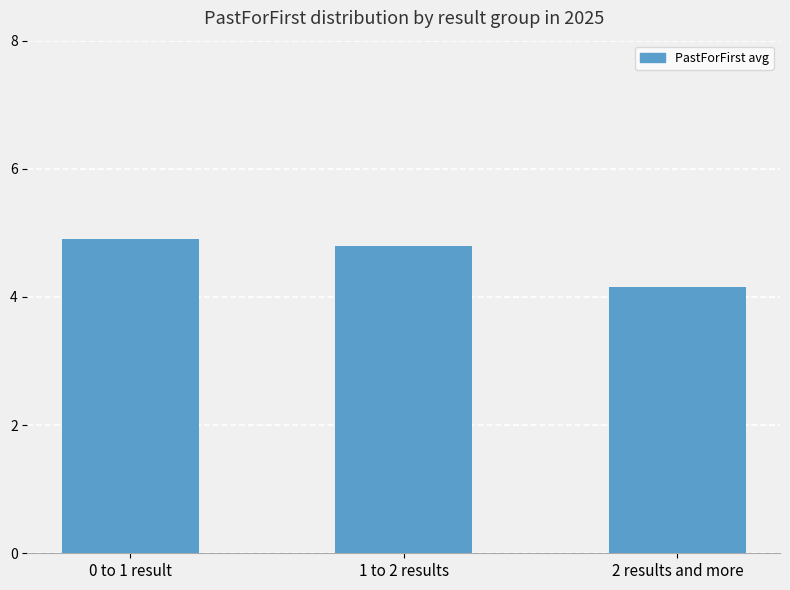

Reading left to right, extract all data points from this chart.

4.9	4.8	4.2